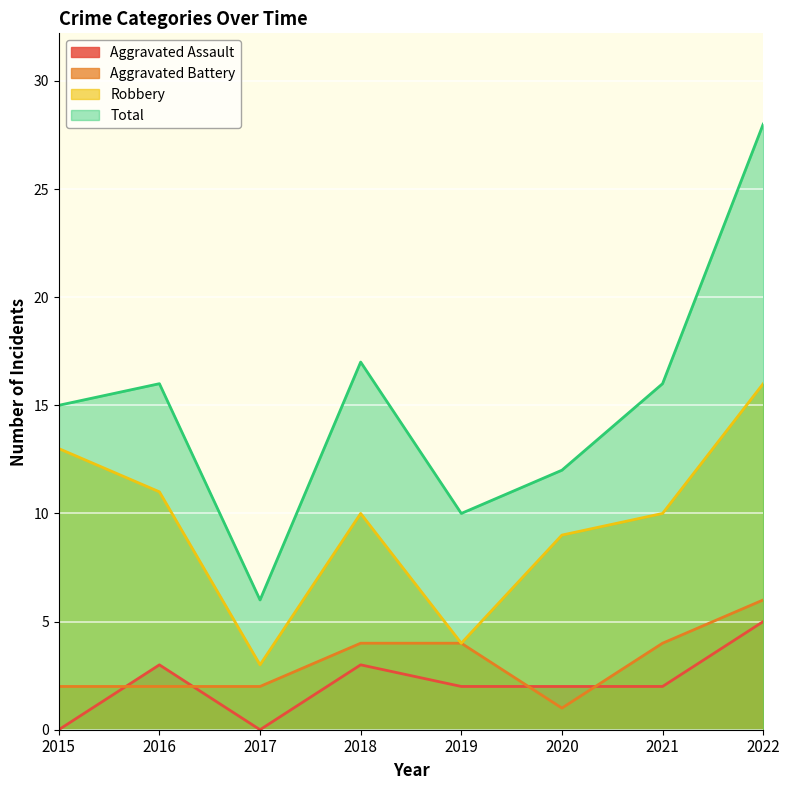

Is it true that Robbery equals 13 at 2015?

True